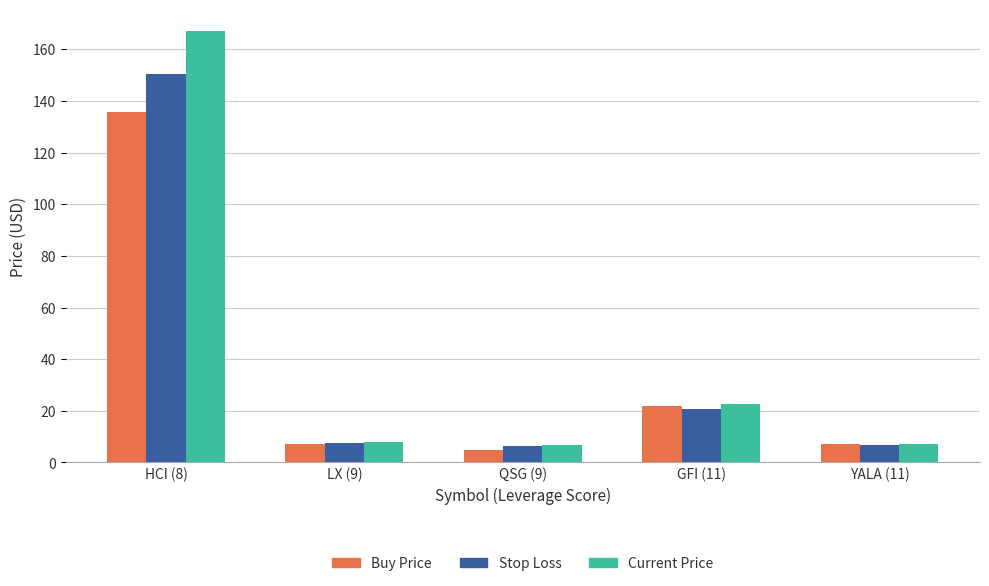

What is the total value across all series at HCI (8)?

453.3